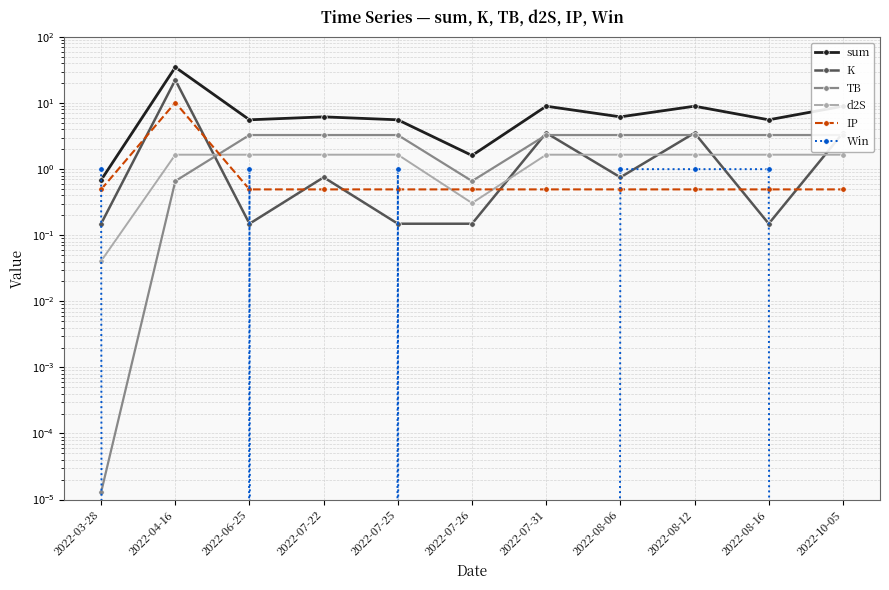

What is the minimum value for sum?

0.7